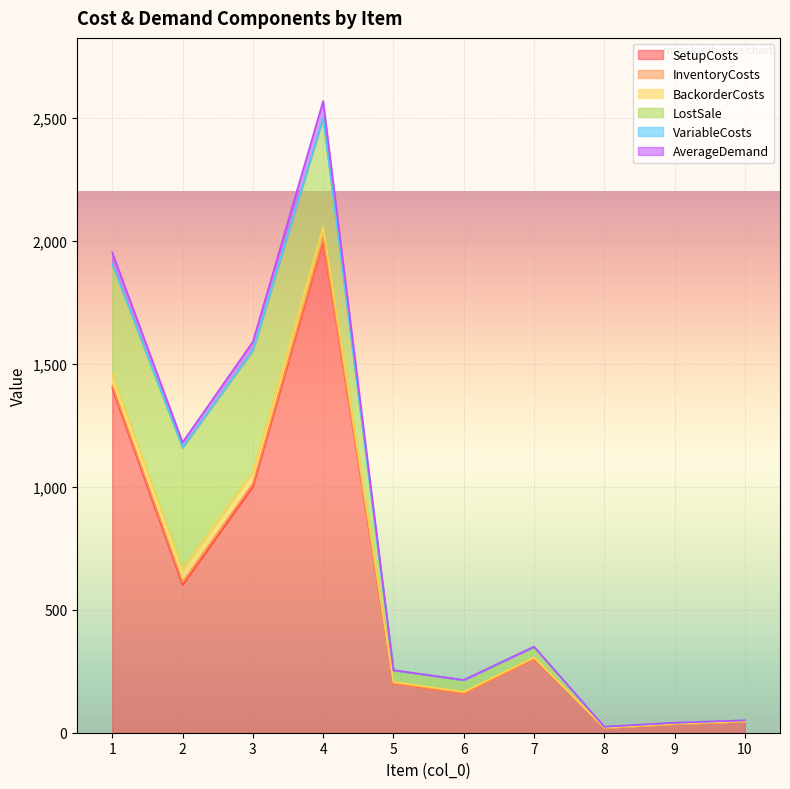

What is the approximate value of LostSale at 4?

444.0